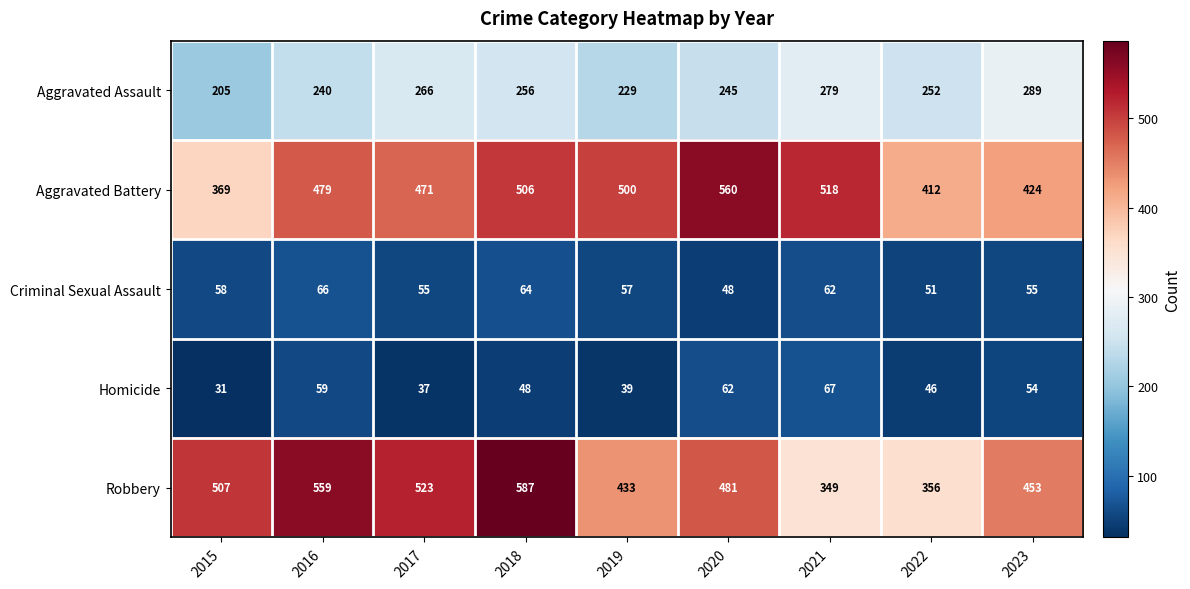

What is the smallest value displayed?

31